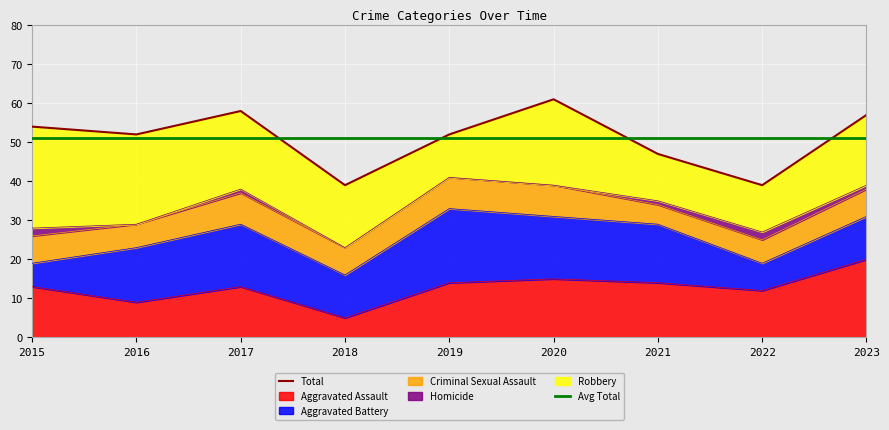

Which series changed the most between 2017 and 2020?

Total